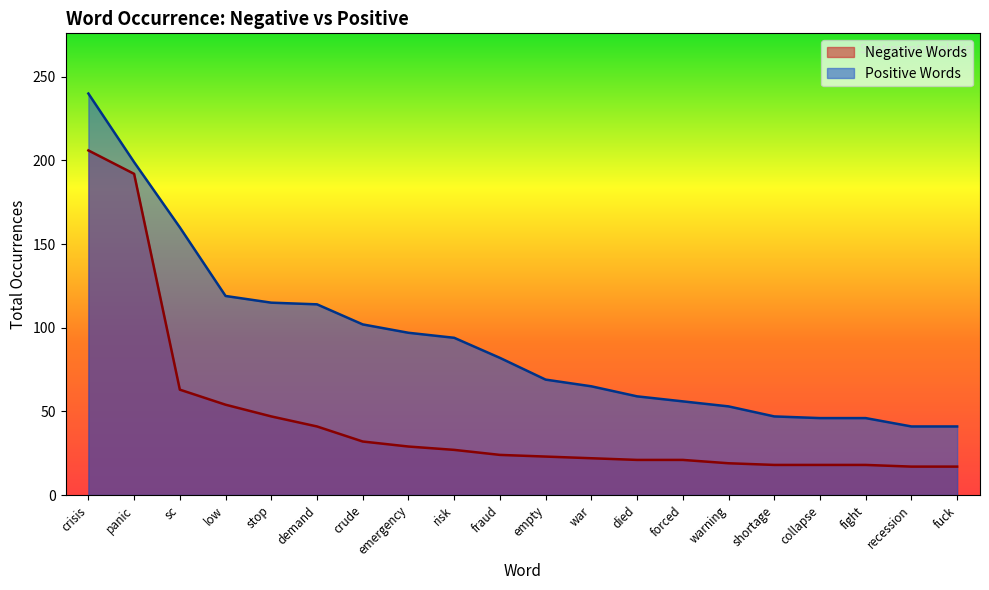

Is the value of Positive Words at collapse greater than the value of Negative Words at shortage?

Yes